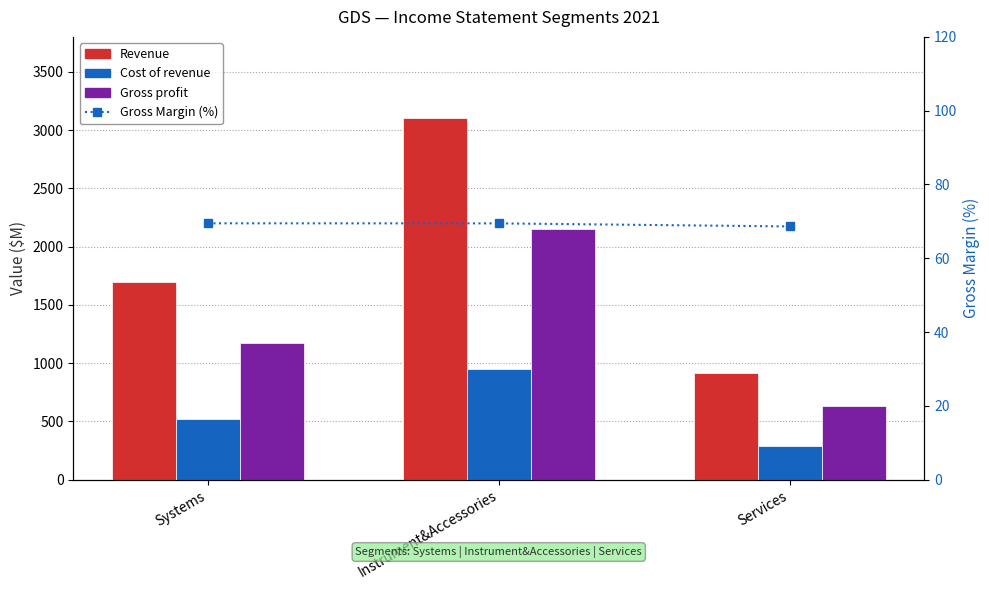

Between Systems and Services, which series saw the biggest shift?

Revenue